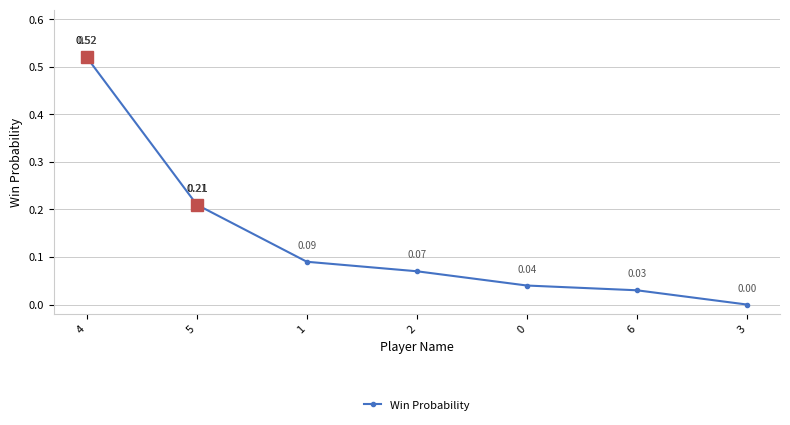

Count the number of data series in this chart.

1